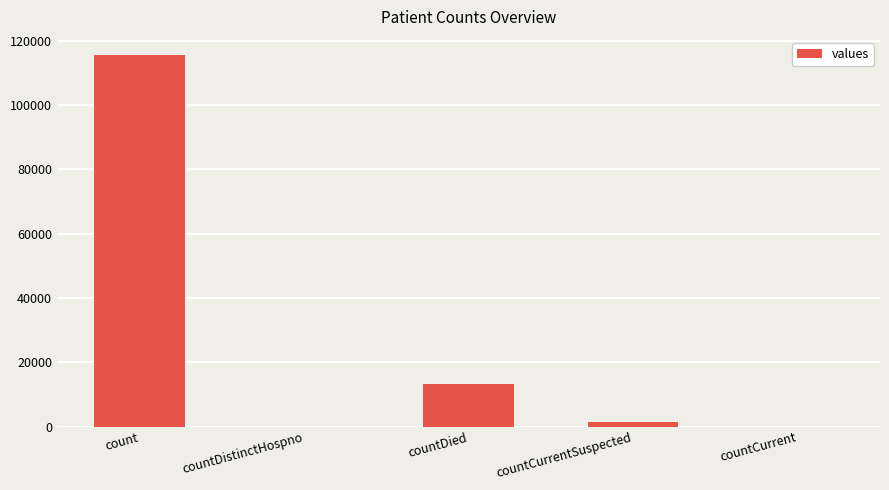

What is the change in value from count to countCurrentSuspected?

-113996